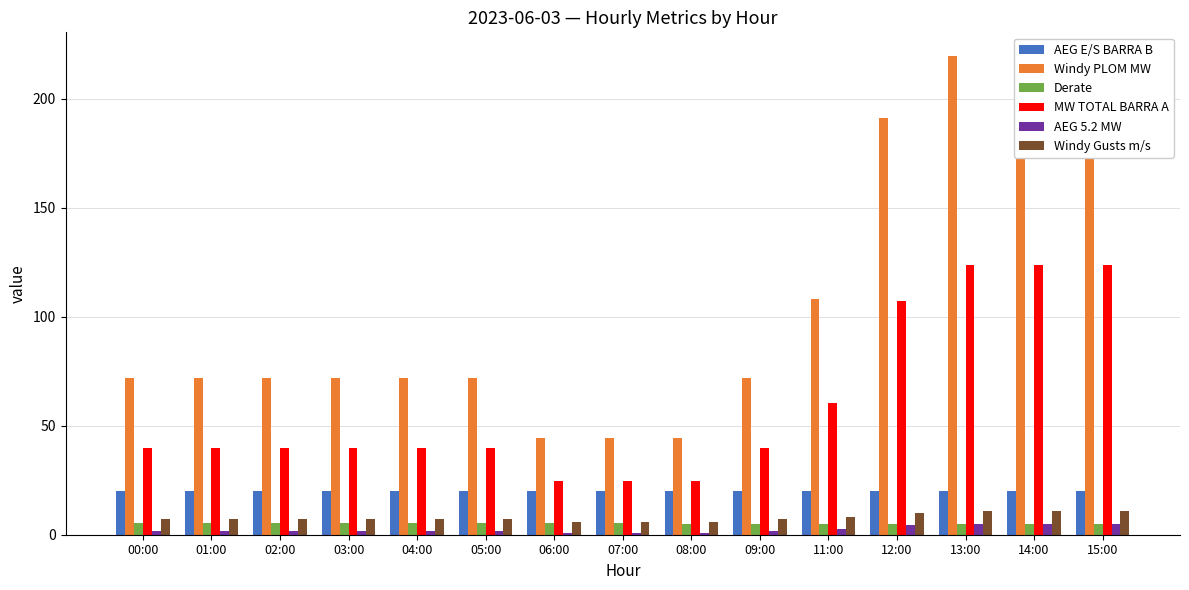

What is the value of the Windy PLOM MW bar at the 2nd from the left?

71.8